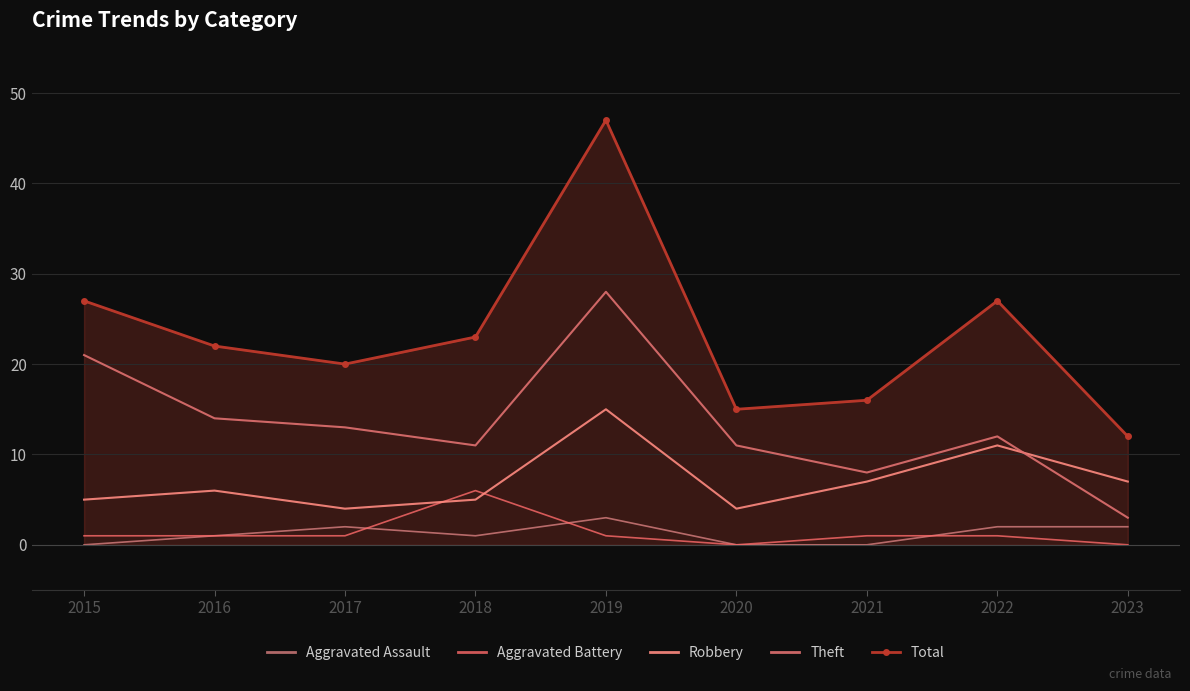

Read the Aggravated Battery value at 2016.

1